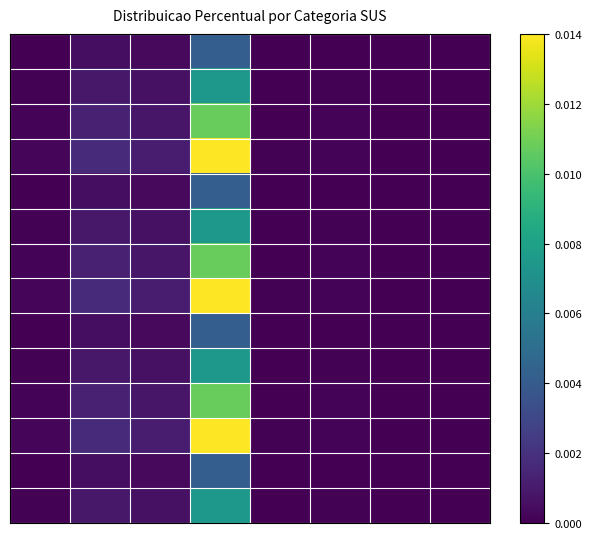

How many distinct data groups are displayed?

14